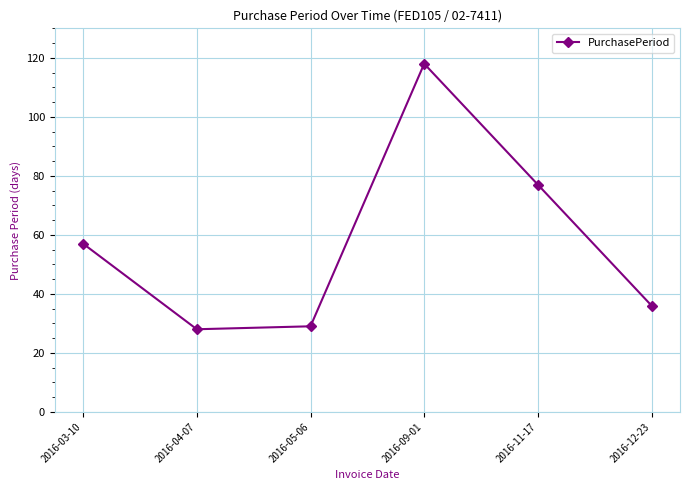

True or false: the data has more than 0 interior local peaks.

True